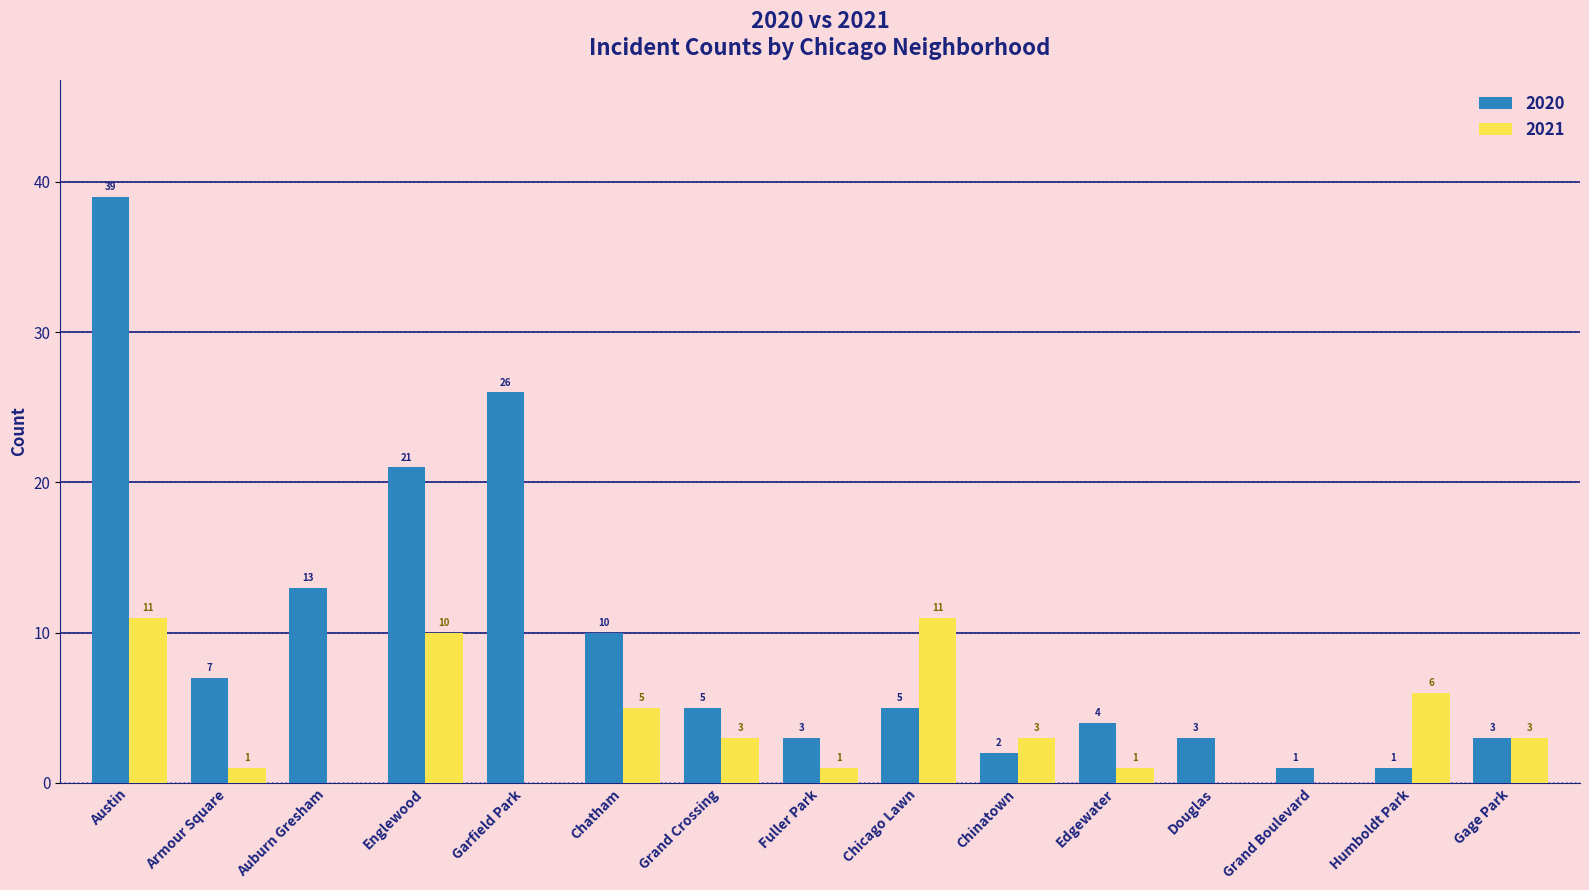

True or false: 2021 has a value of 0 at Douglas.

True